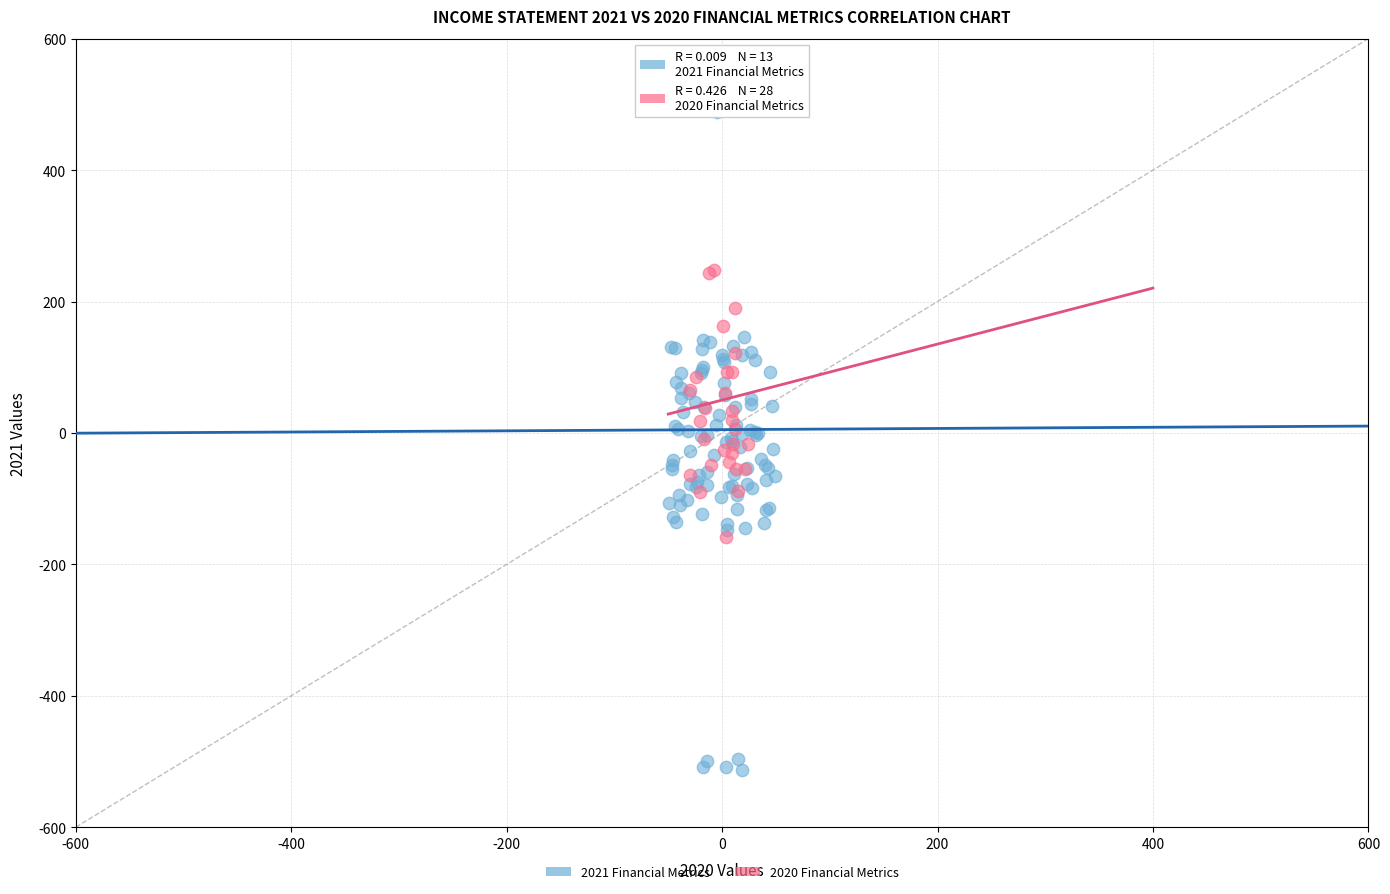

What are all the series names shown in the legend?

2021 Financial Metrics, 2020 Financial Metrics